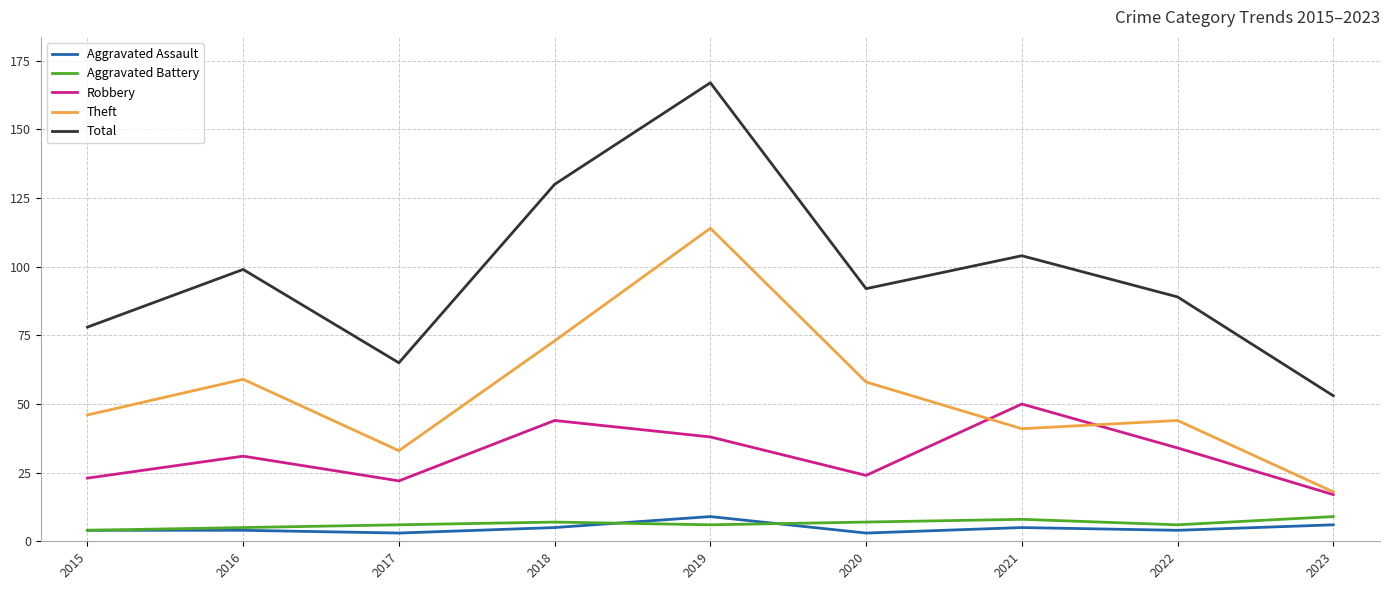

How many categories are shown in the chart?

9